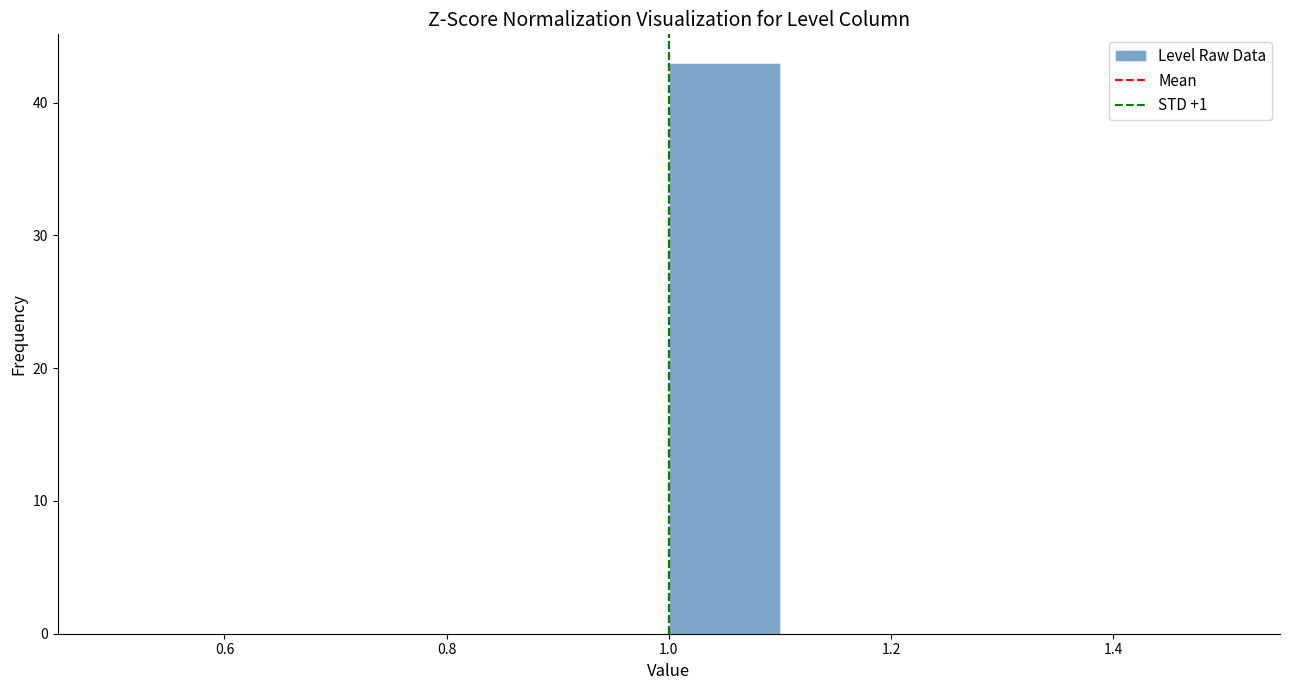

What is the height of the bar covering 1.0 to 1.1 on the x-axis? The values are not printed on the chart, so give them approximately, as read against the axis.

43